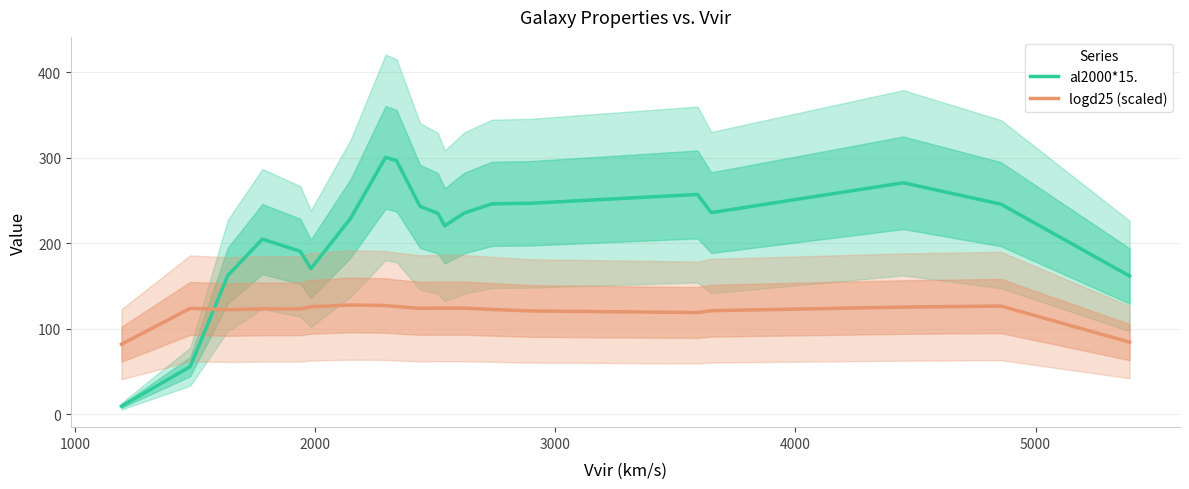

After their last crossing, which series has the higher values: logd25 (scaled) or al2000*15.?

al2000*15.